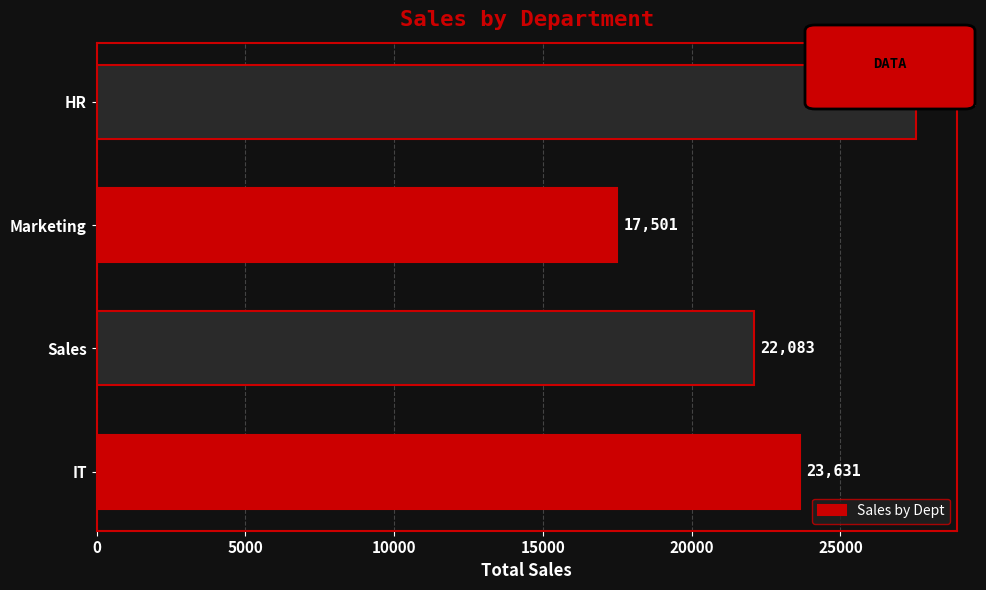

Between IT and Sales, which is larger?

IT